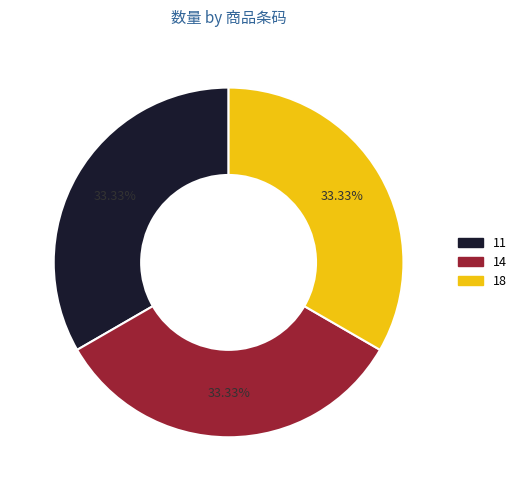

How many segments does this pie chart have?

3